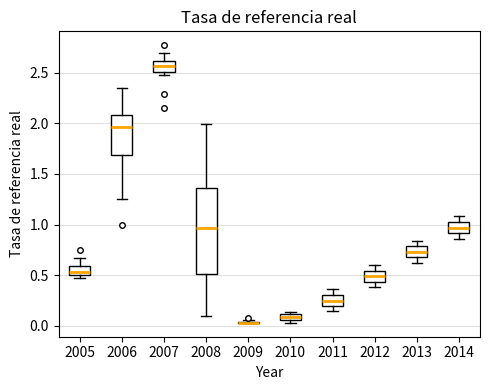

Where is the upper edge of the box at x = 2010 on the y-axis? The values are not printed on the chart, so give them approximately, as read against the axis.

0.10